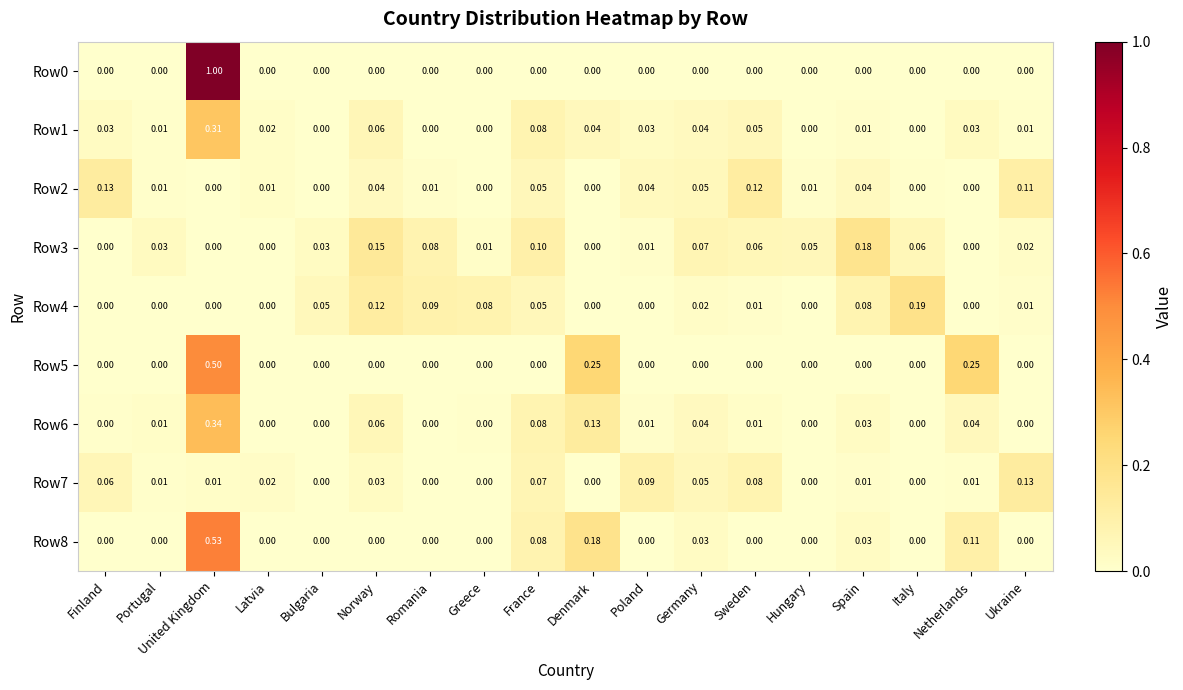

Is the value of Row1 at Ukraine greater than the value of Row4 at Bulgaria?

No